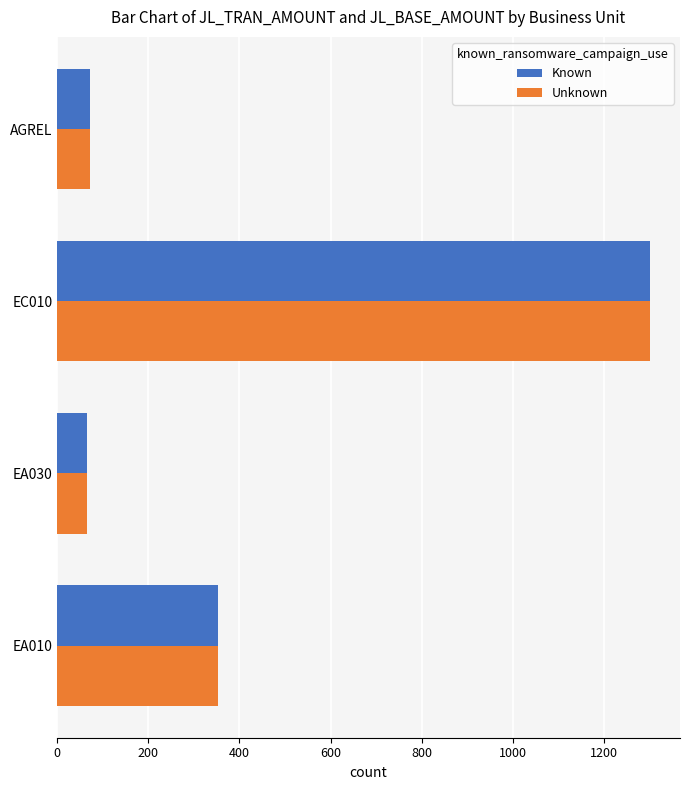

The Known series shows 20.9 at EA030. True or false?

False